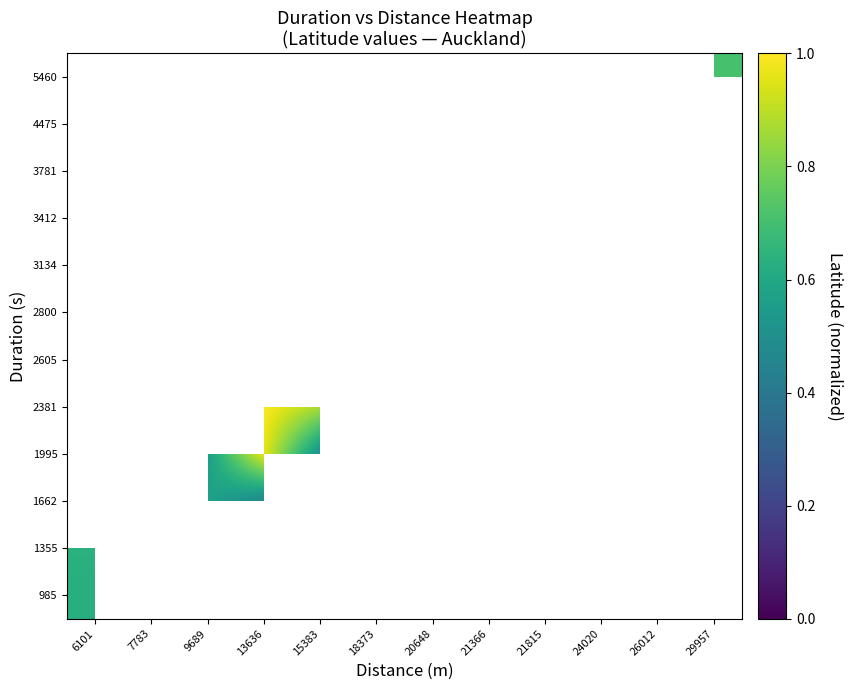

At 21815, list the series in order from largest to smallest.

985, 1355, 1662, 1995, 2381, 2605, 2800, 3134, 3412, 3781, 4475, 5460